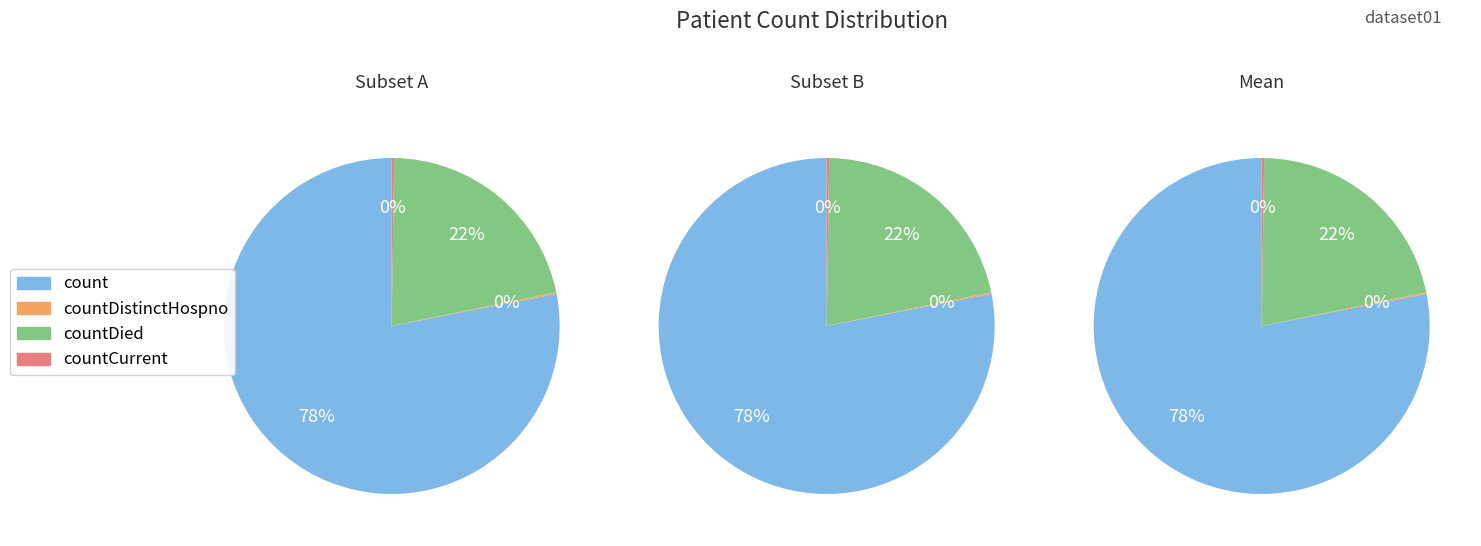

True or false: countDied accounts for 22% of the total.

True